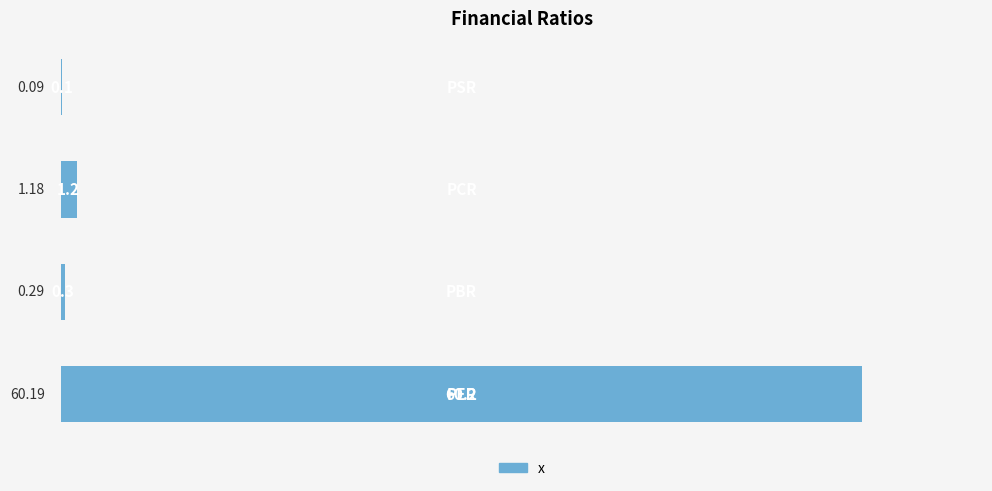

Which has a higher value, PSR or PBR?

PBR